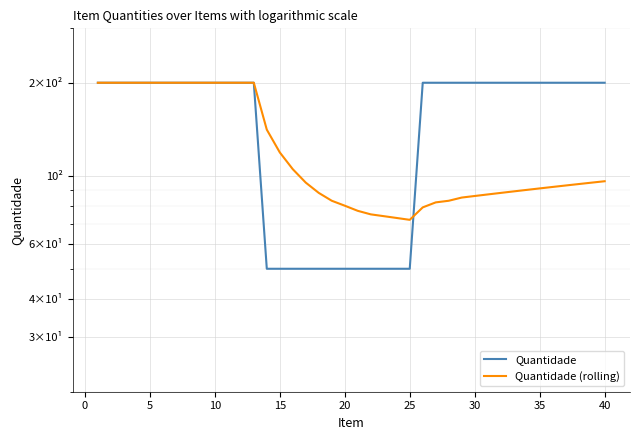

List the series in order of their peak value, lowest first.

Quantidade, Quantidade (rolling)